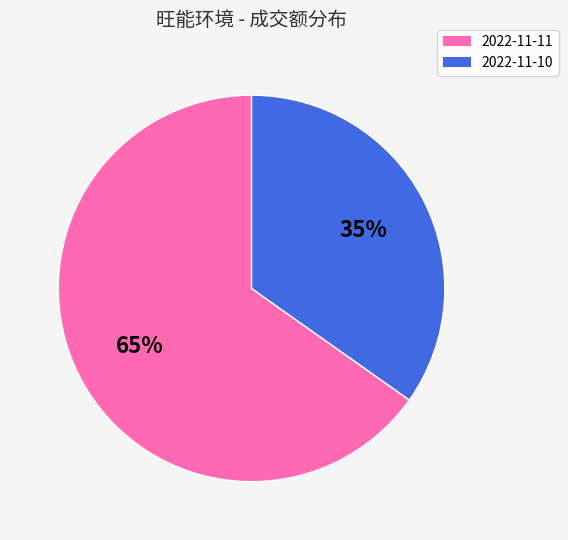

Combined, do 2022-11-10 and 2022-11-11 account for over 50%?

Yes